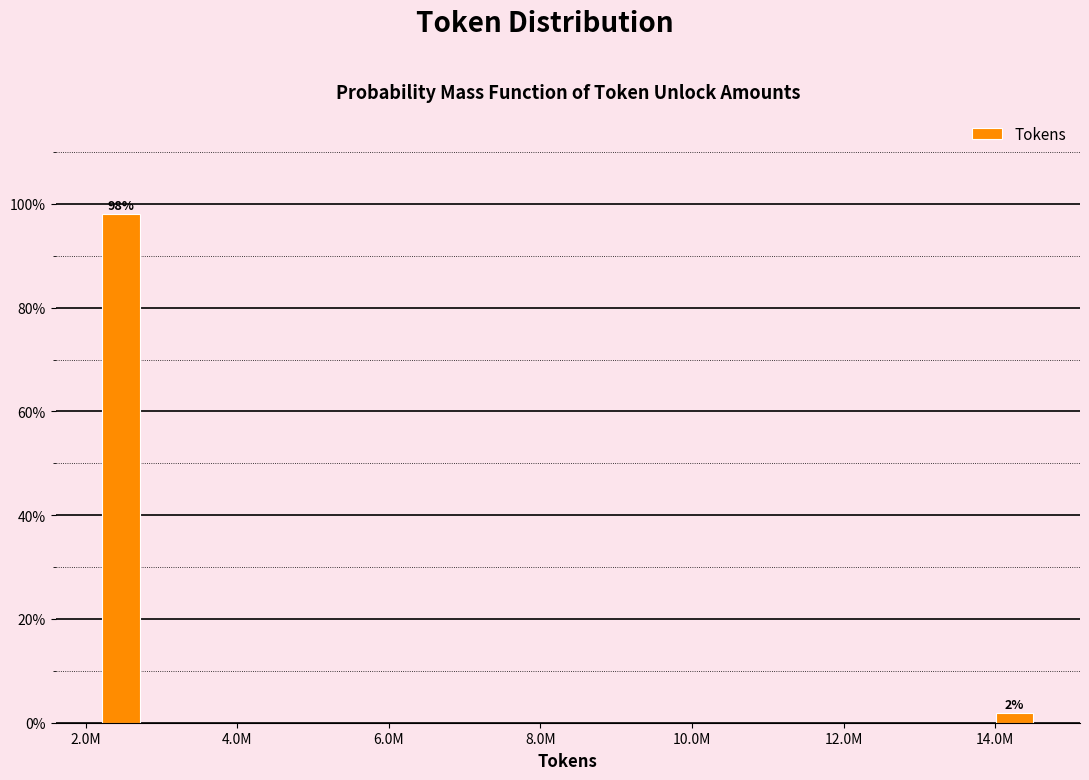

Which category has the highest value across all series?

2.0M